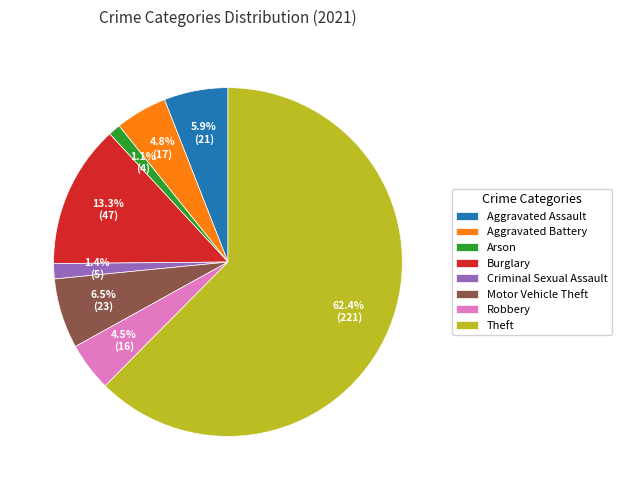

To the nearest percent, what is the difference between the Arson and Robbery slice percentages?

3%